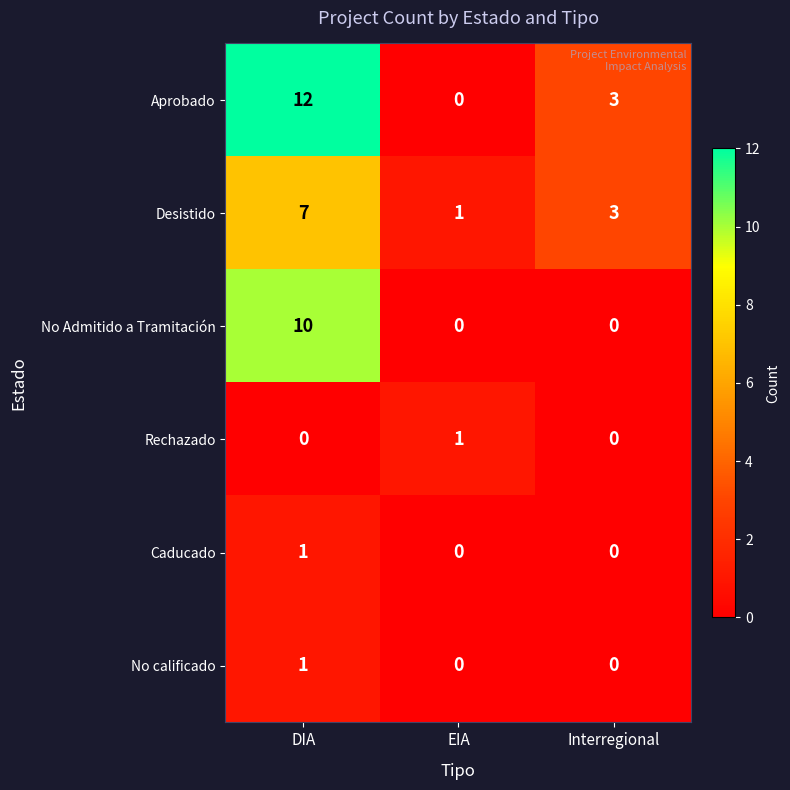

Is it true that No Admitido a Tramitación equals -6 at EIA?

False